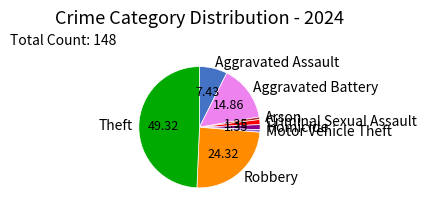

What is the ratio of the value at Robbery to the value at Motor Vehicle Theft?

36.0